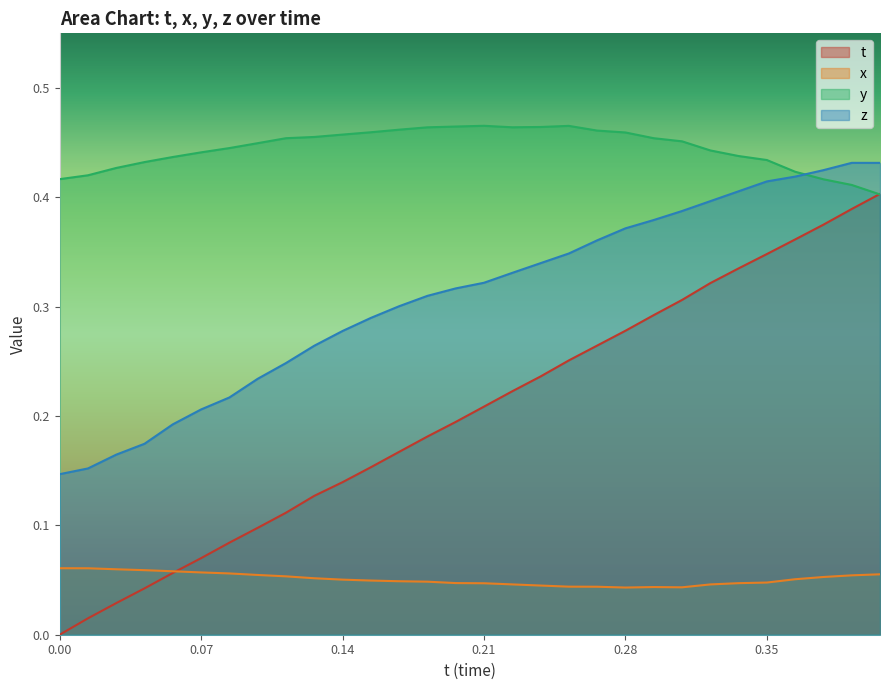

The z series shows 0.2 at 7. True or false?

True